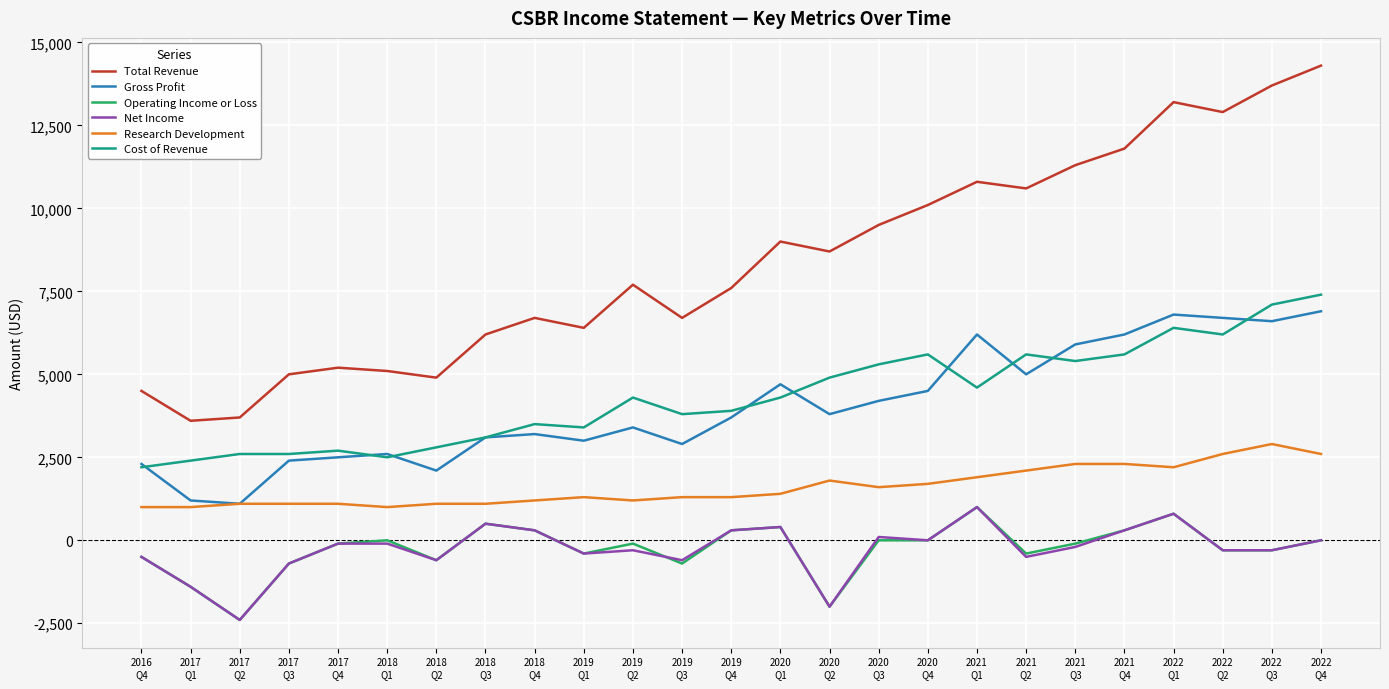

How many distinct data groups are displayed?

6